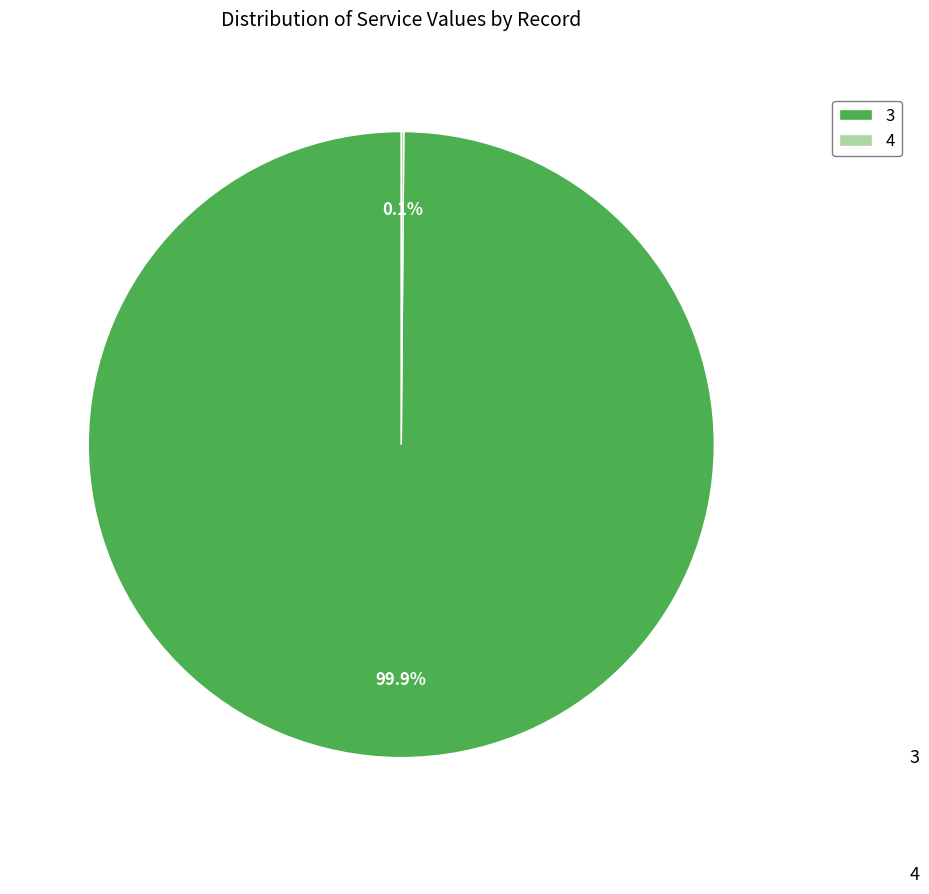

Which category accounts for the majority?

3